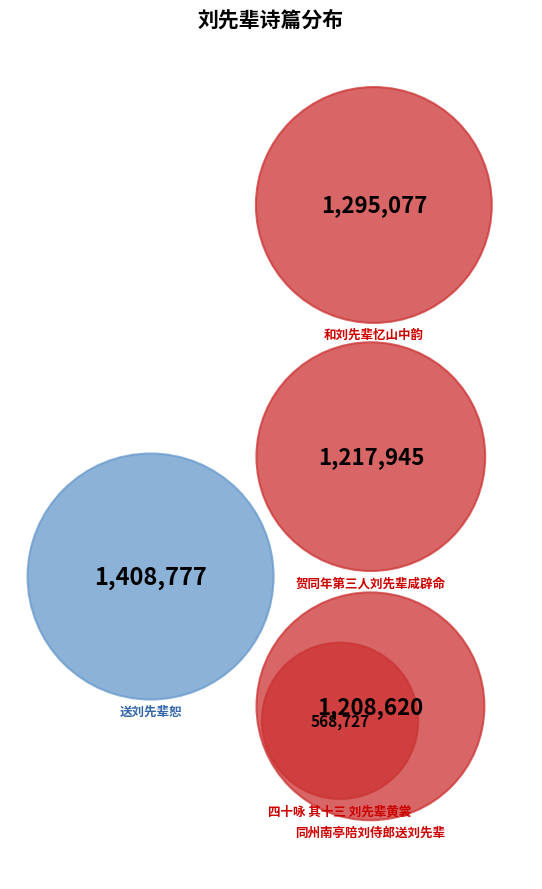

Which category has the smallest portion of the pie?

同州南亭陪刘侍郎送刘先辈